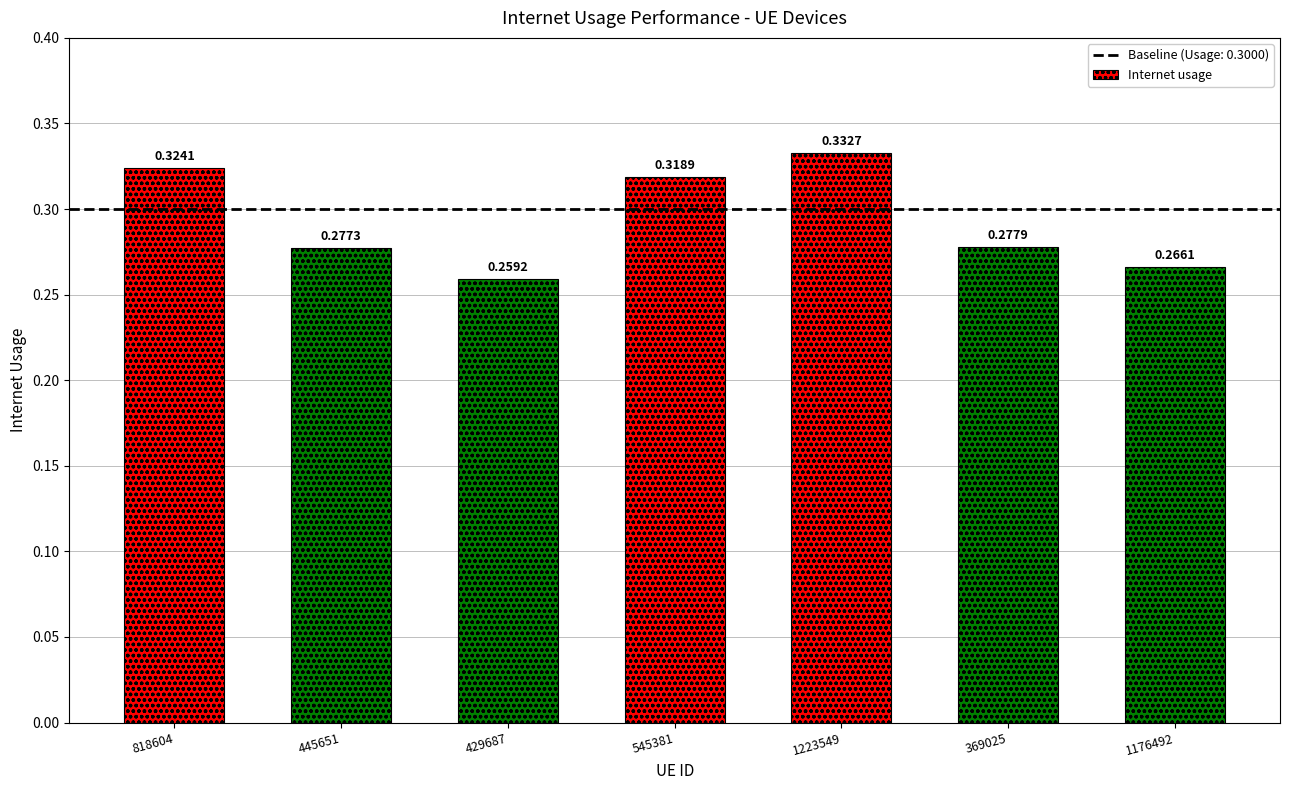

The value at 1223549 is 0.1. True or false?

False